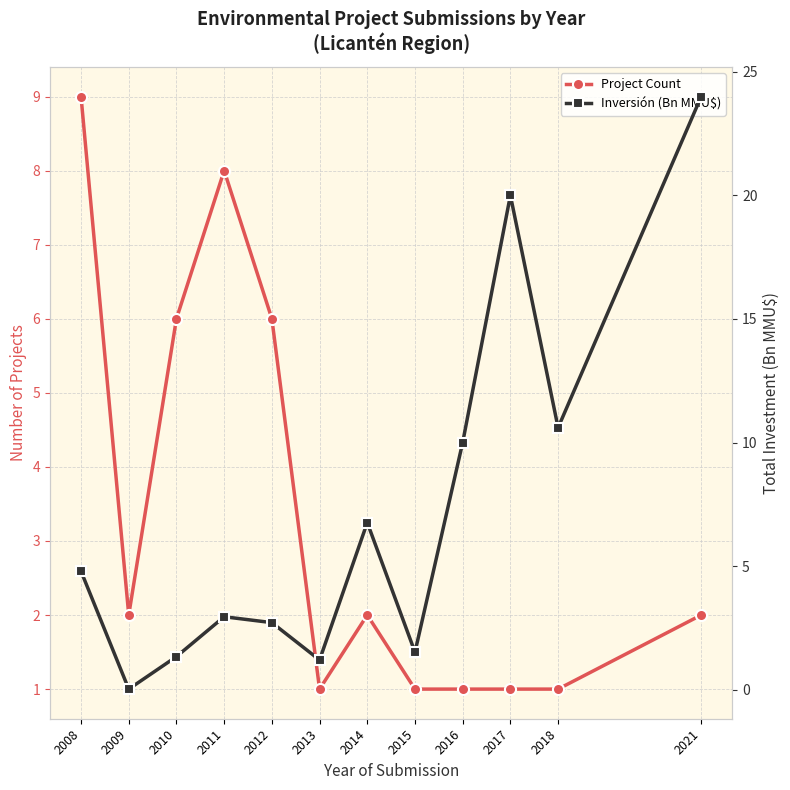

At how many categories does at least one series exceed 23?

1